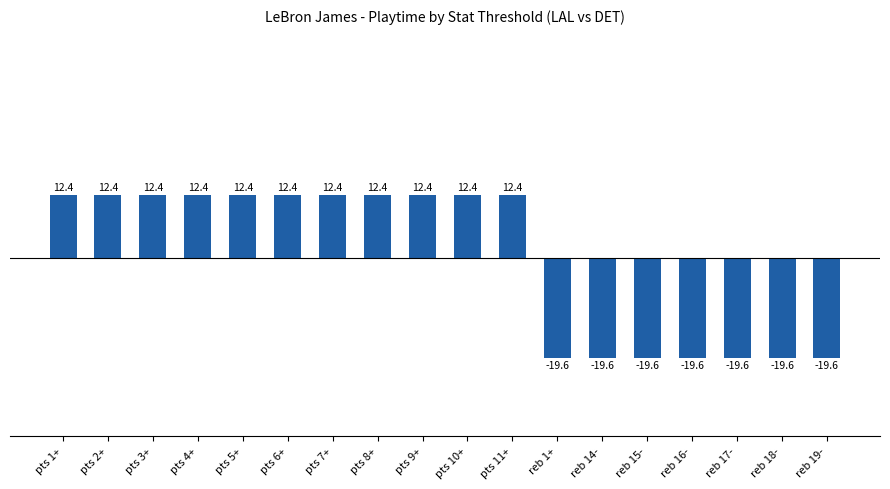

Does the chart contain any negative values?

Yes